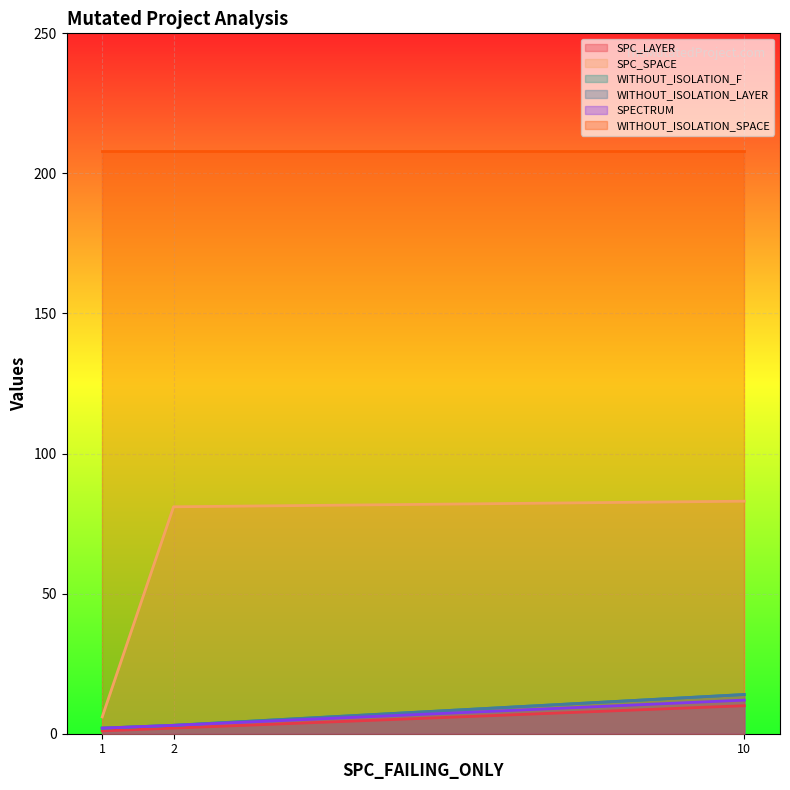

Does the chart display data point markers on the line(s)?

No